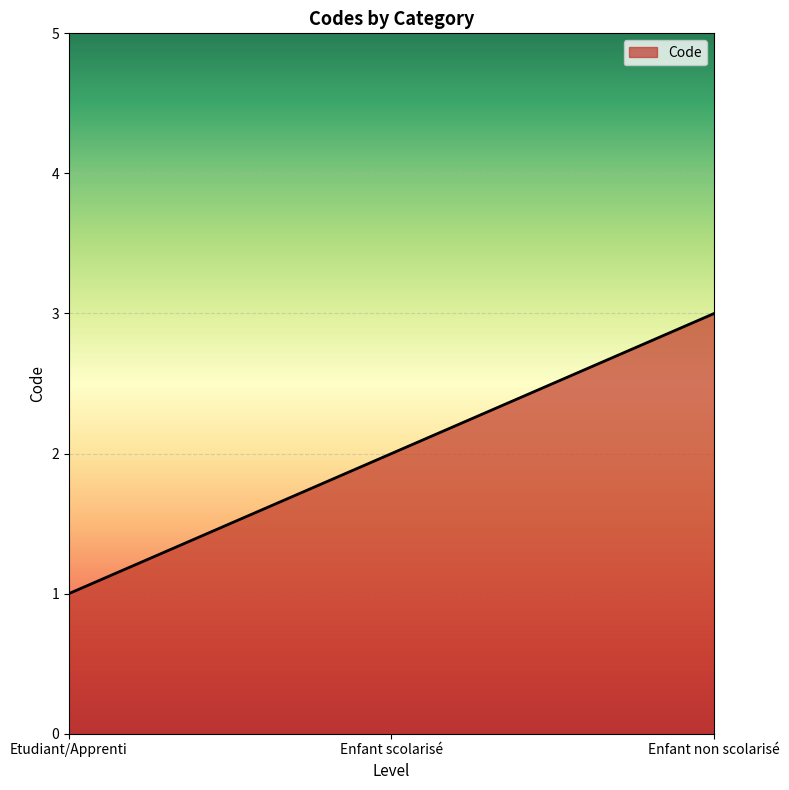

How many lines are shown in the chart?

1